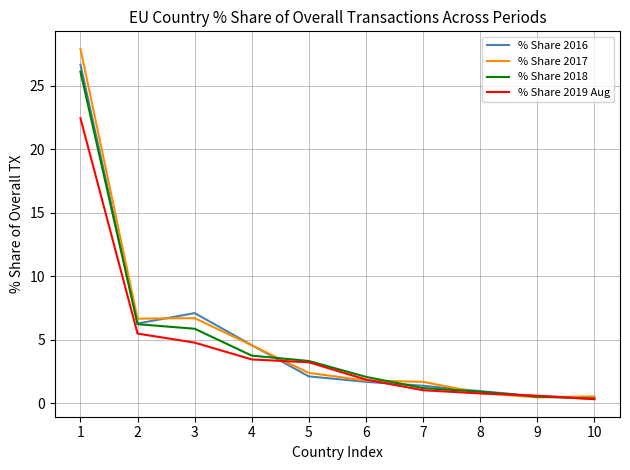

True or false: % Share 2017 and % Share 2019 Aug intersect in this chart.

True